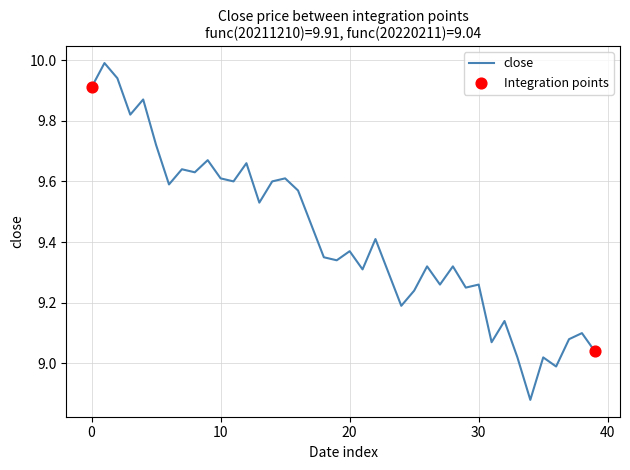

What is the maximum value shown in the chart?

10.0